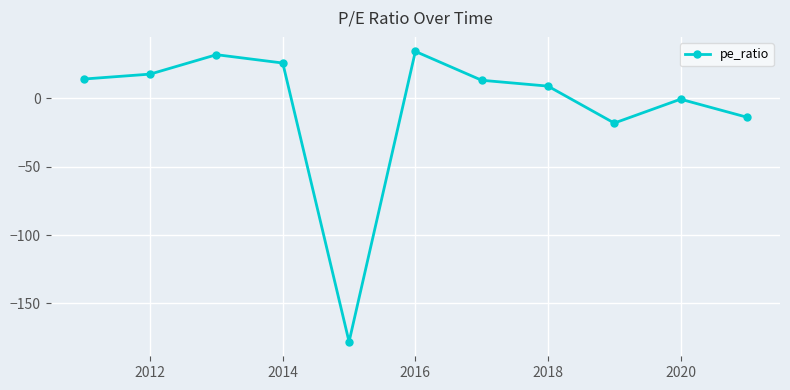

How many lines are shown in the chart?

1